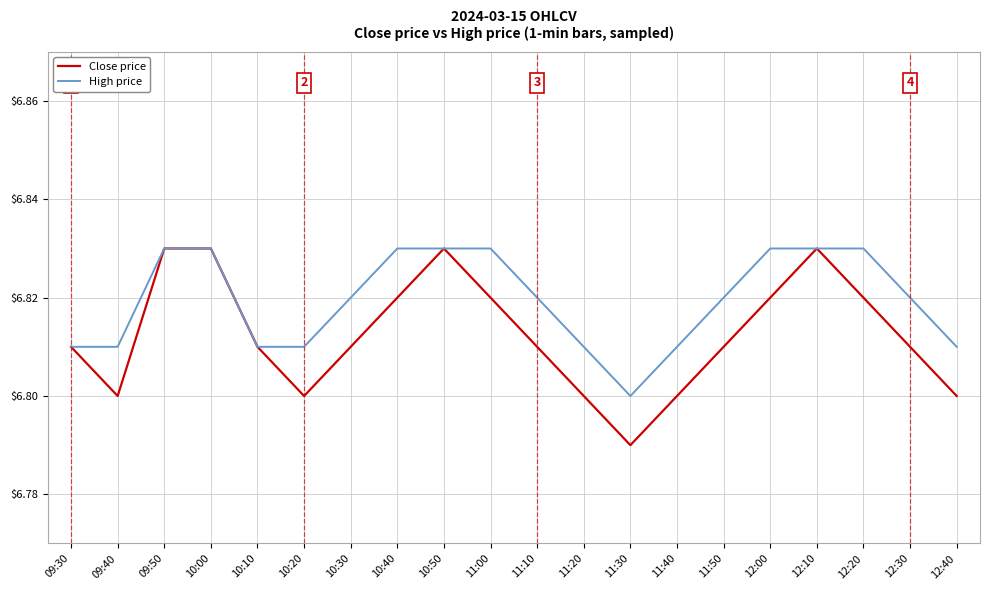

True or false: High price has a value of 6.8 at 10:10.

True